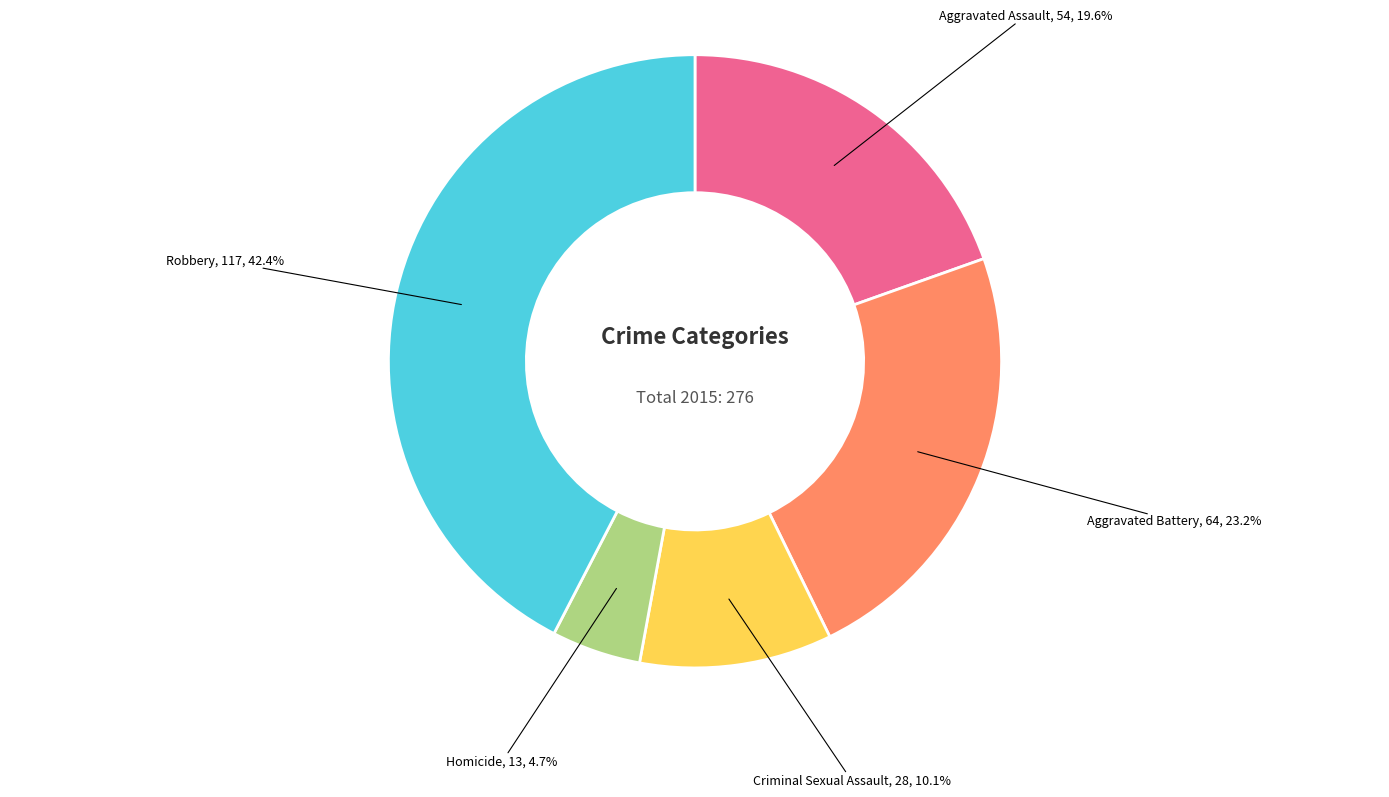

Is there a majority slice in this chart?

No